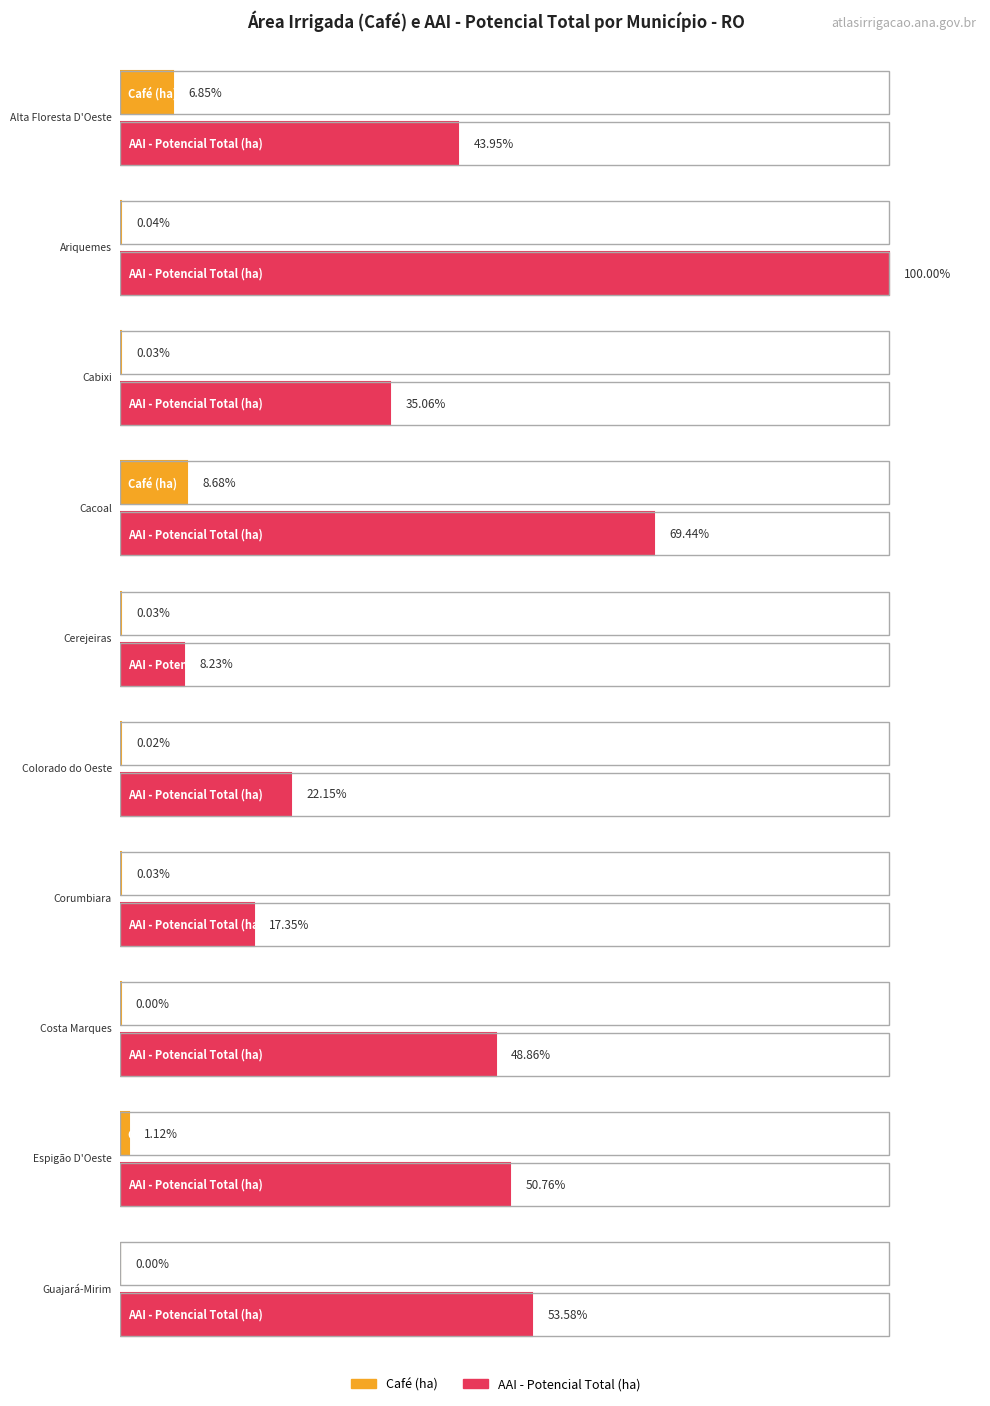

What position from the right is Ariquemes?

9